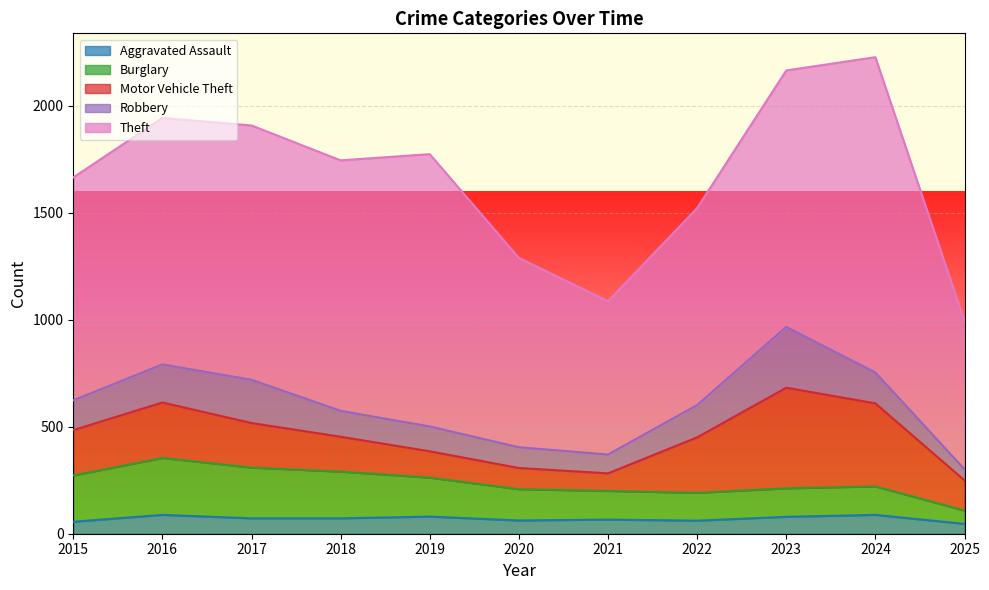

What is the difference between the second highest and second lowest values in the Theft series?

556